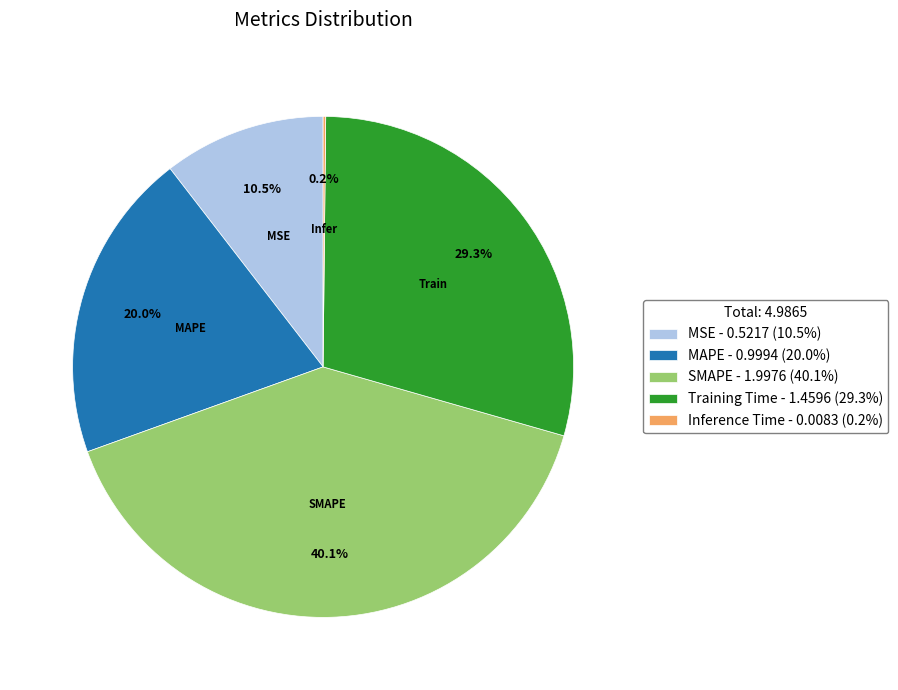

To the nearest percent, what portion does Training Time represent?

29%